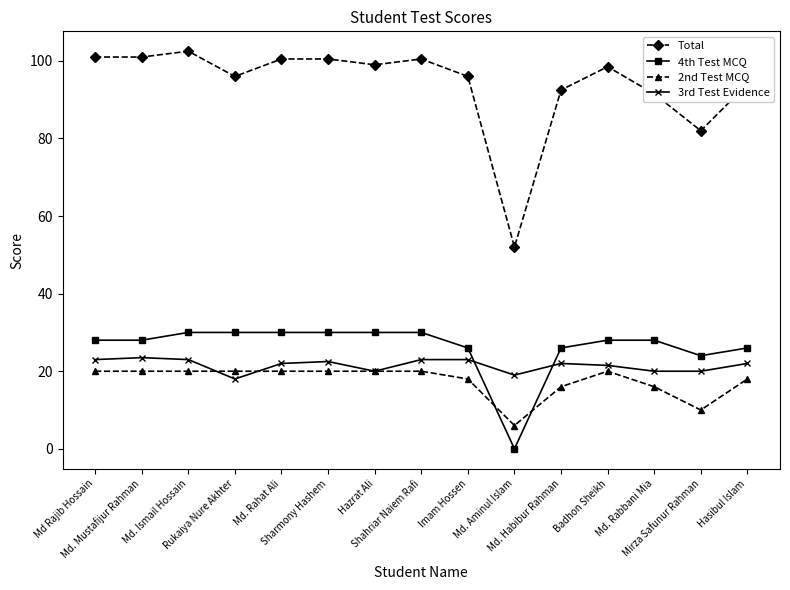

The value of 4th Test MCQ at Md. Rahat Ali is 53.7. True or false?

False